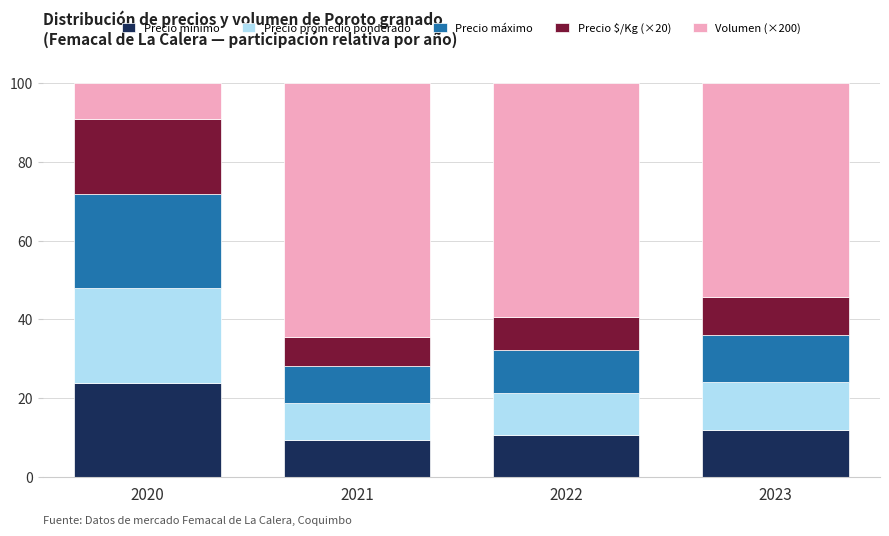

How many series are shown in this chart?

5